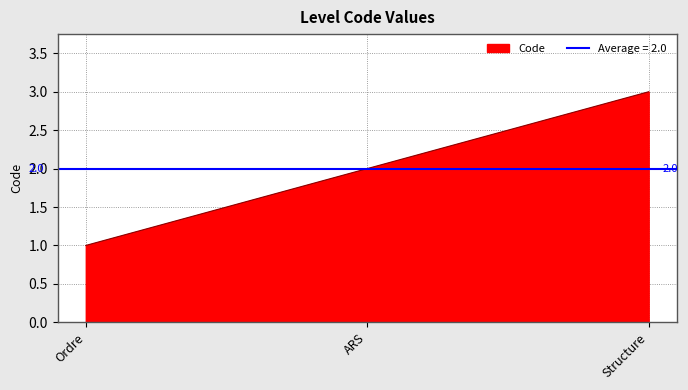

What is the sum of all values?

6